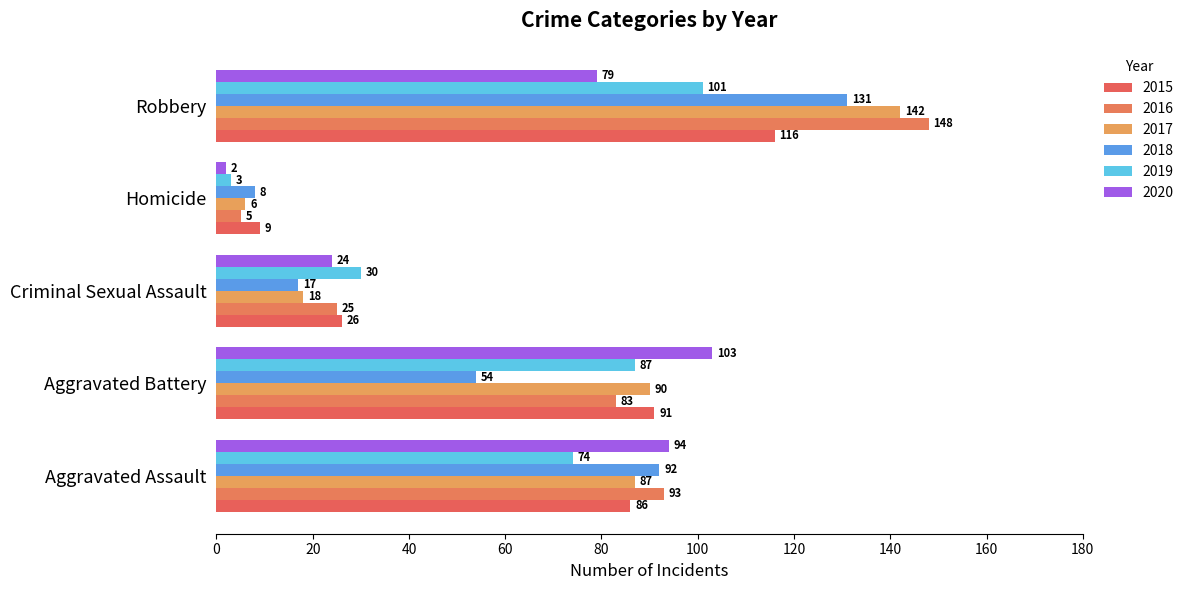

Read the 2019 value at Aggravated Assault.

74